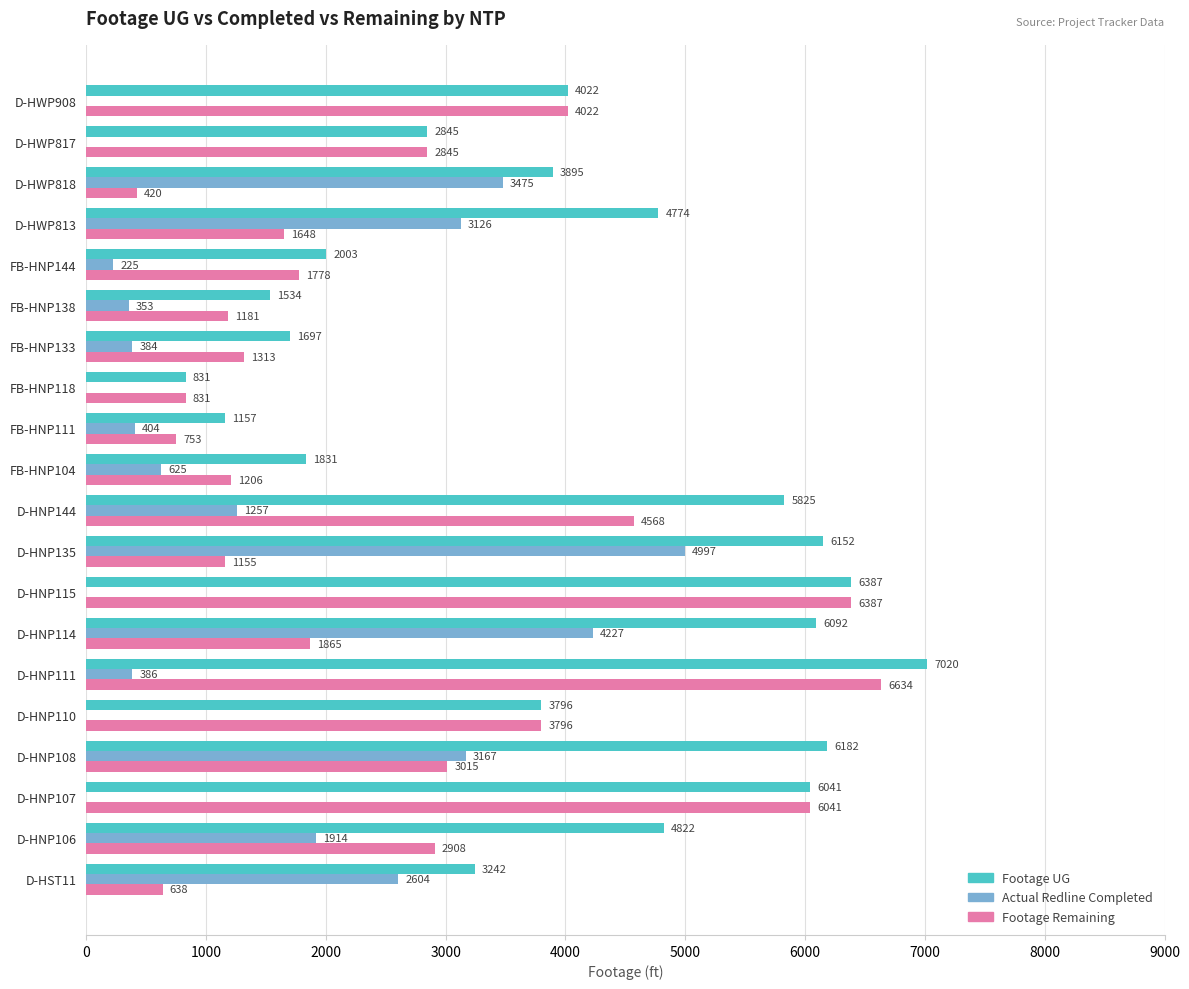

What is the total value across all series at D-HWP908?

8044